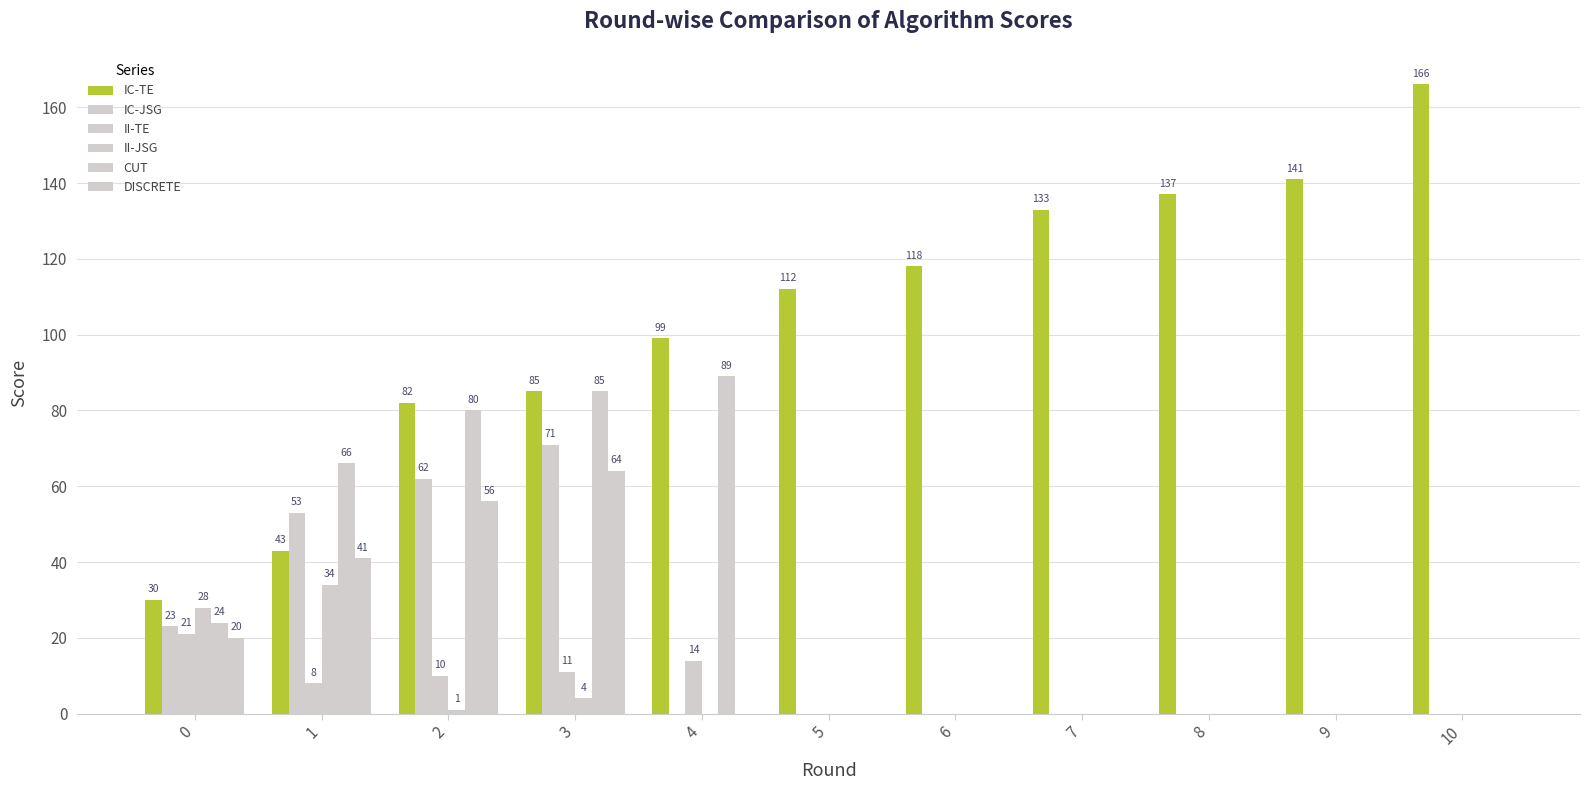

What is the value of the IC-TE bar at the 10th from the left?

141